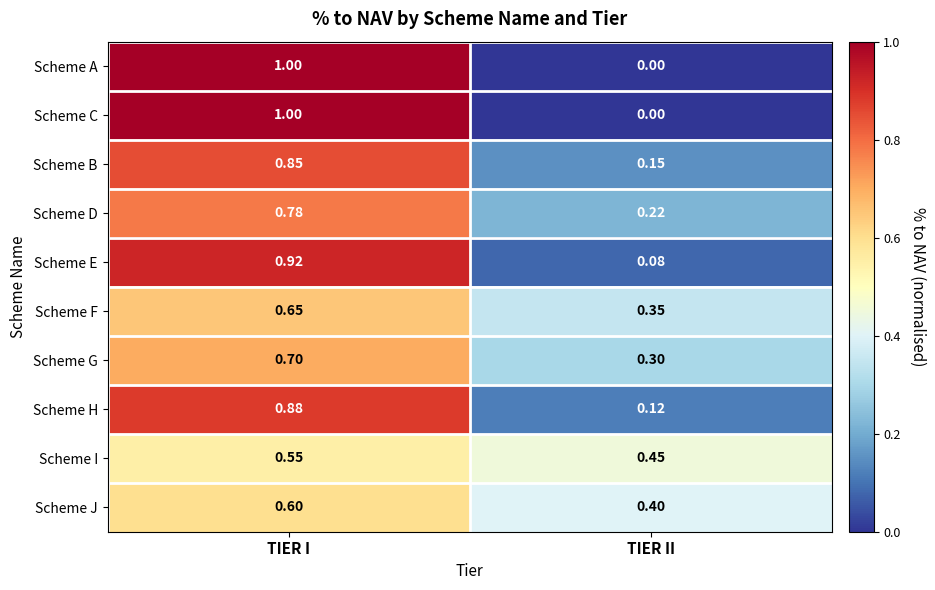

At which label does Scheme H reach its minimum?

TIER II